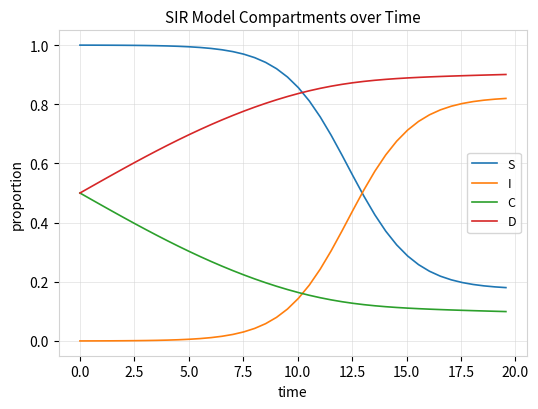

True or false: I and D cross at least once.

False